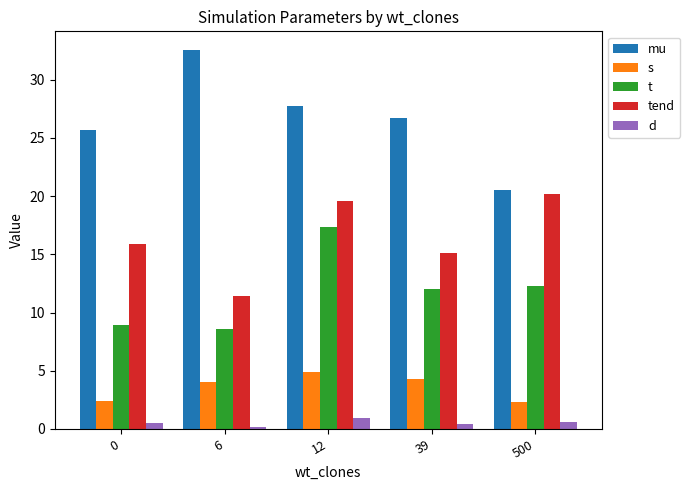

Rank the categories by tend value from lowest to highest.

6, 39, 0, 12, 500